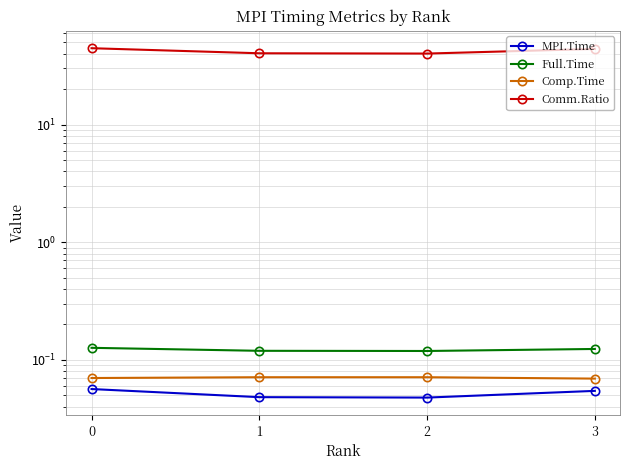

Where is Full.Time nearest to the value 0?

2